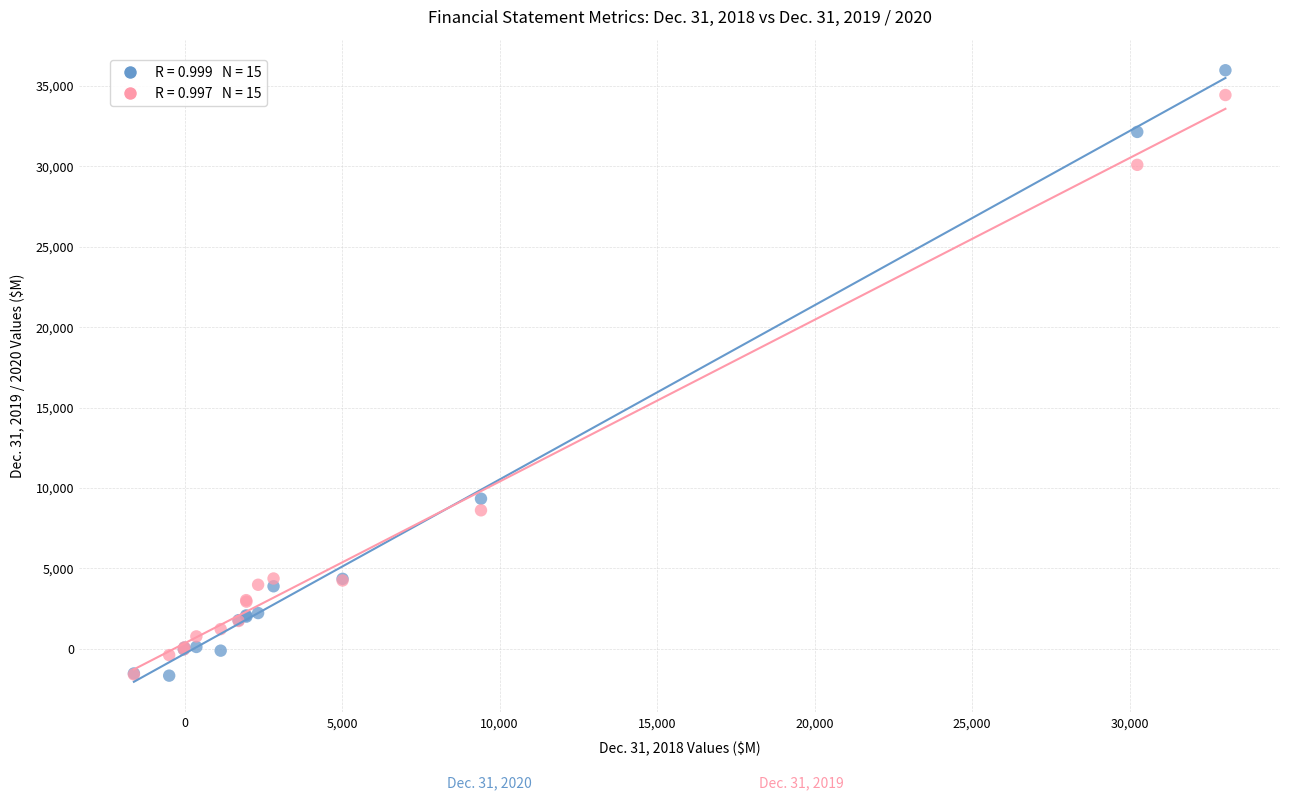

Across all series, what Y value is closest to 17156?

9337